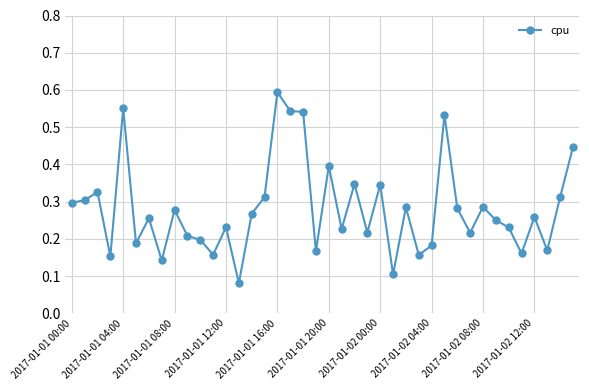

What is the sum of all values?

11.2